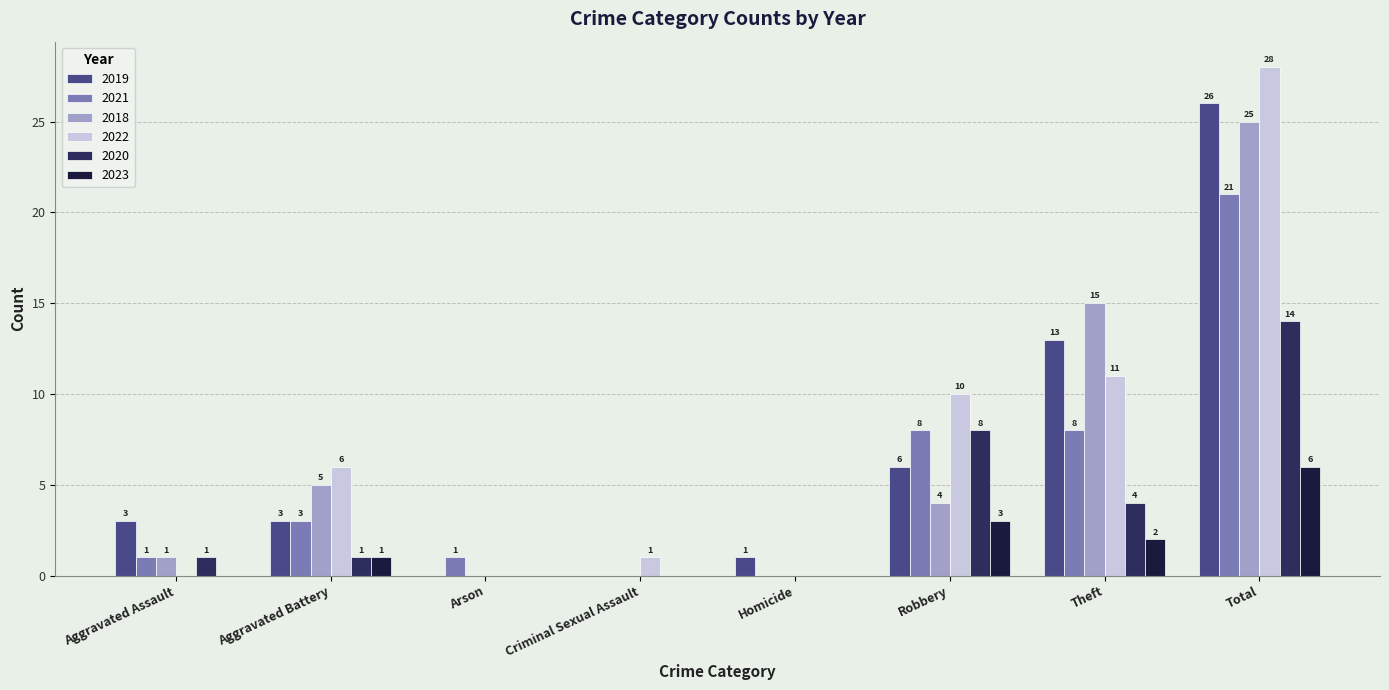

What are all the series names shown in the legend?

2019, 2021, 2018, 2022, 2020, 2023